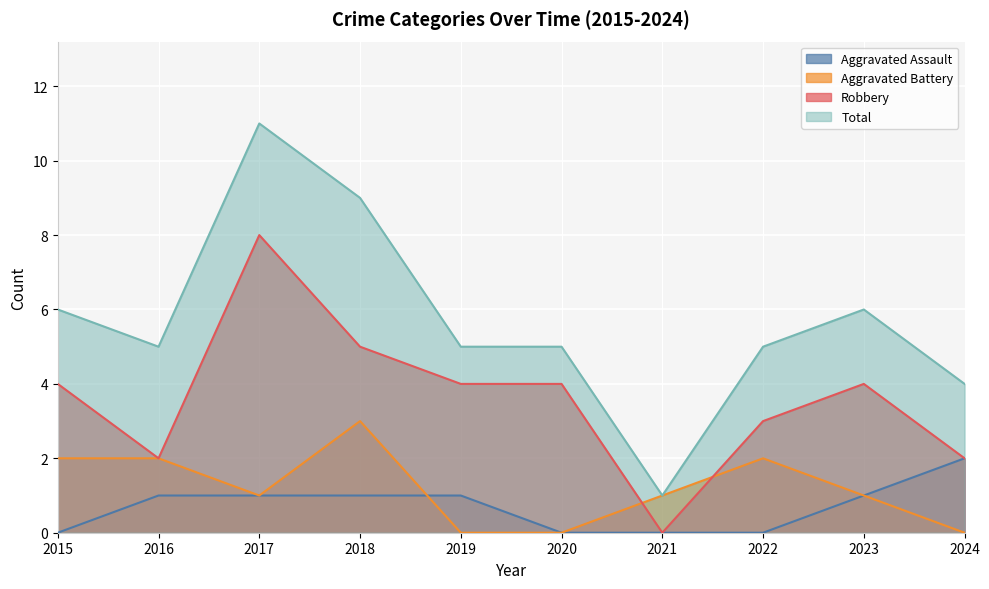

True or false: Robbery and Total intersect in this chart.

False